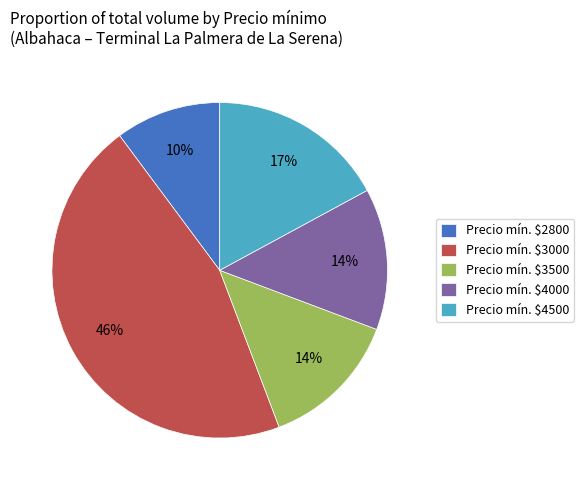

To the nearest percent, what portion does Precio mín. $2800 represent?

10%